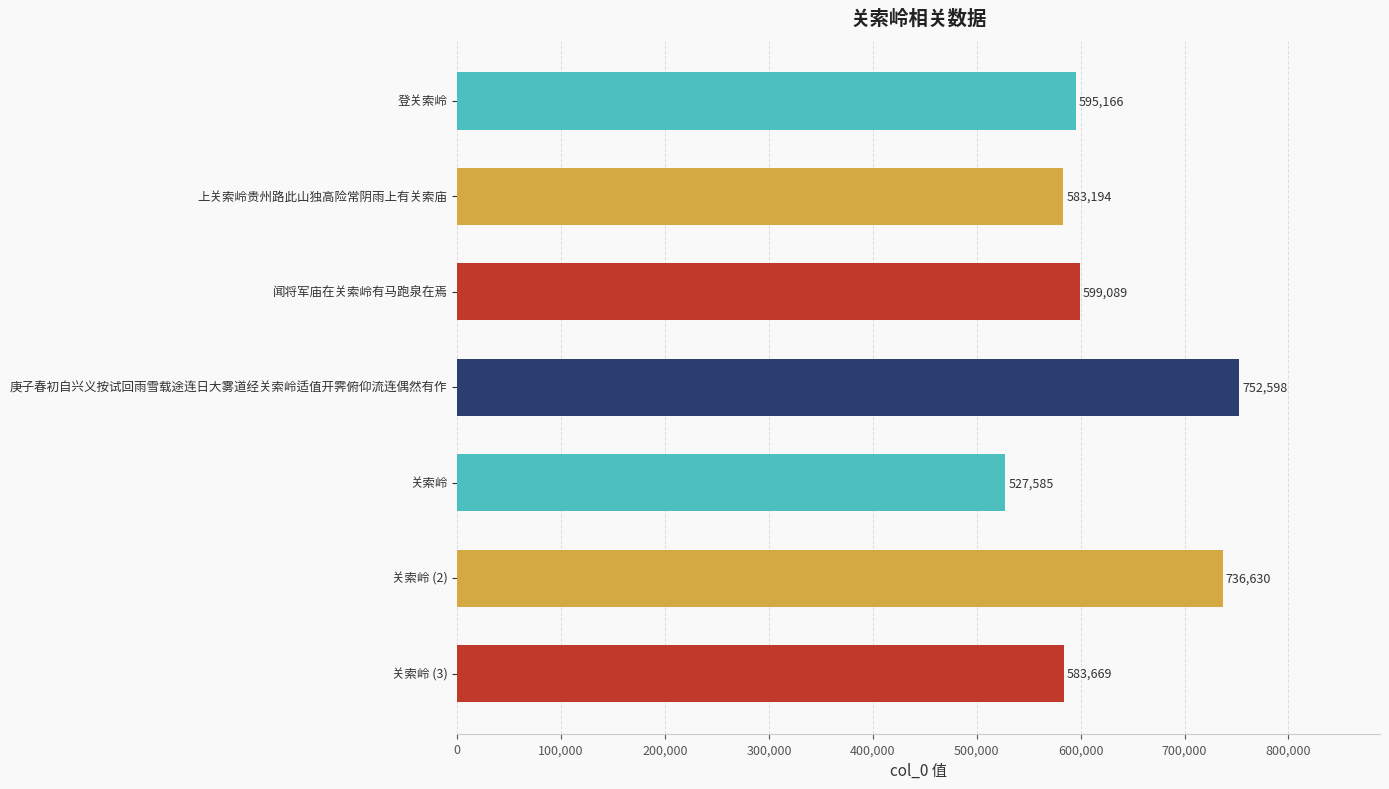

List the labels in order of value, largest first.

庚子春初自兴义按试回雨雪载途连日大雾道经关索岭适值开霁俯仰流连偶然有作, 关索岭 (2), 闻将军庙在关索岭有马跑泉在焉, 登关索岭, 关索岭 (3), 上关索岭贵州路此山独高险常阴雨上有关索庙, 关索岭